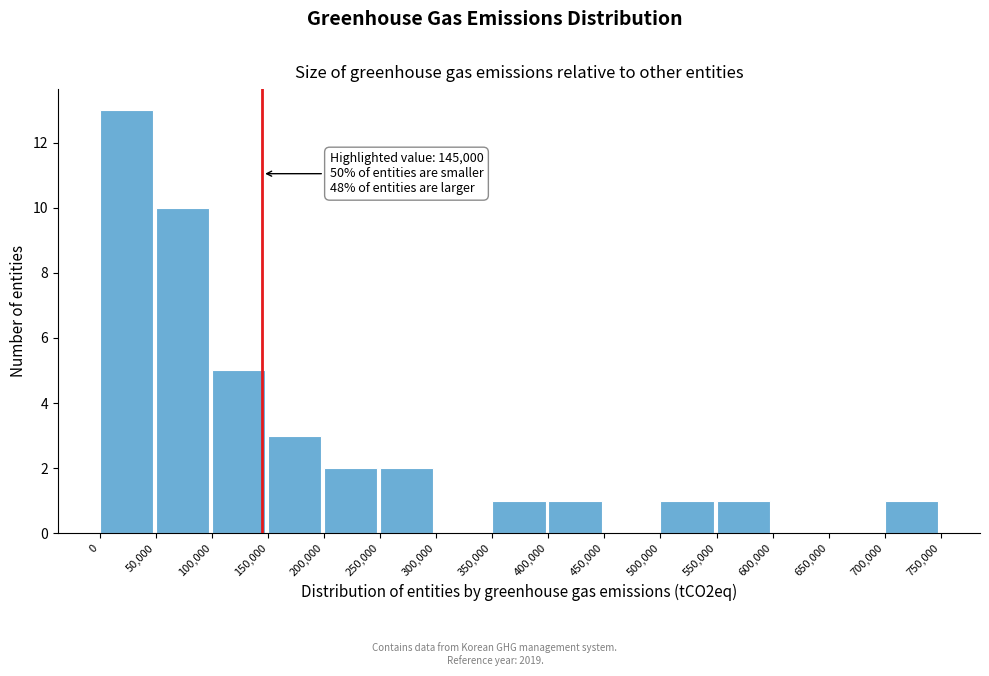

Which range on the x-axis has the tallest bar?

0 to 50,000